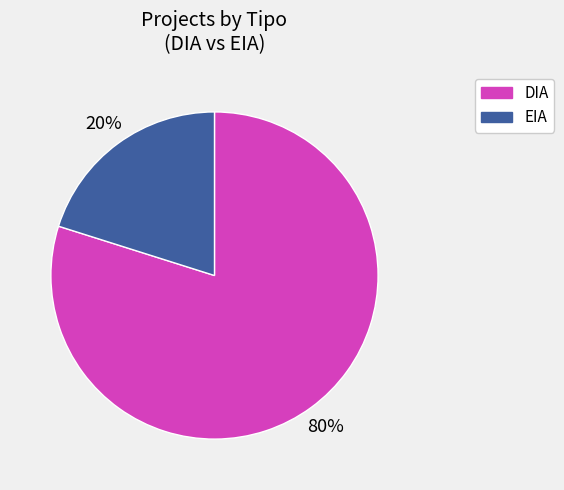

Which slice represents more than half of the pie?

DIA